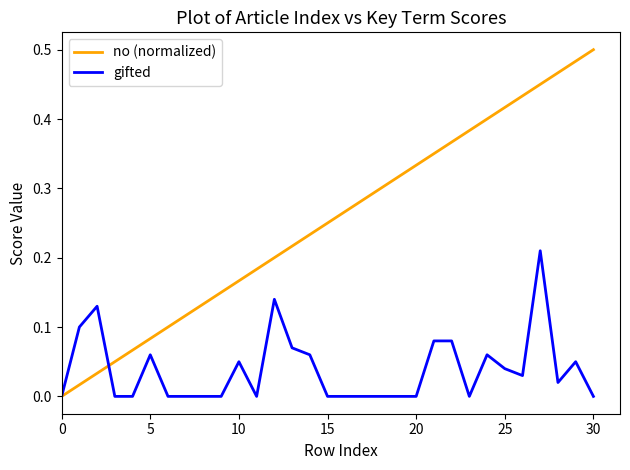

List the series in order of their peak value, lowest first.

gifted, no (normalized)